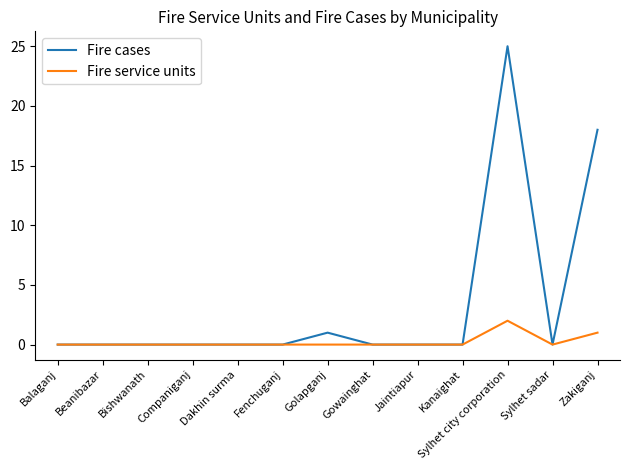

At Sylhet city corporation, list the series in order from largest to smallest.

Fire cases, Fire service units